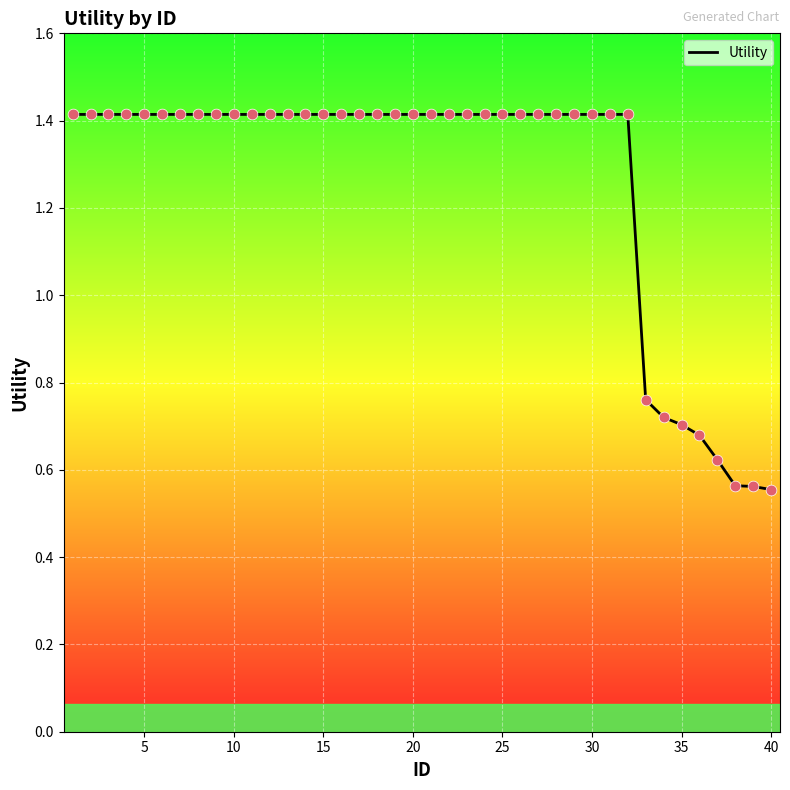

What is the difference between the maximum and minimum values?

0.9